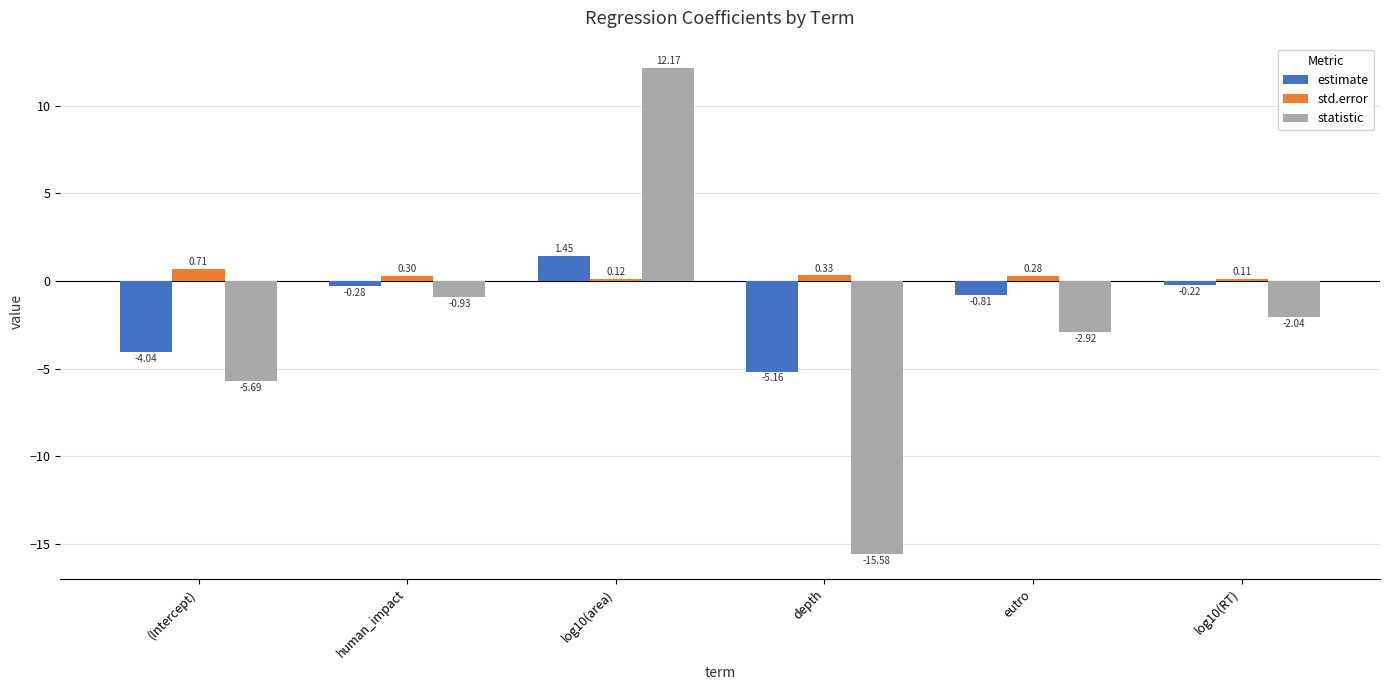

What position from the left is human_impact?

2